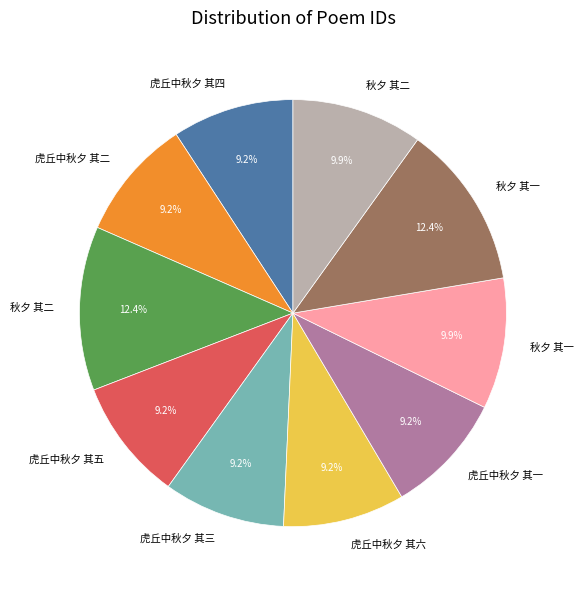

Does any single category account for the majority?

No